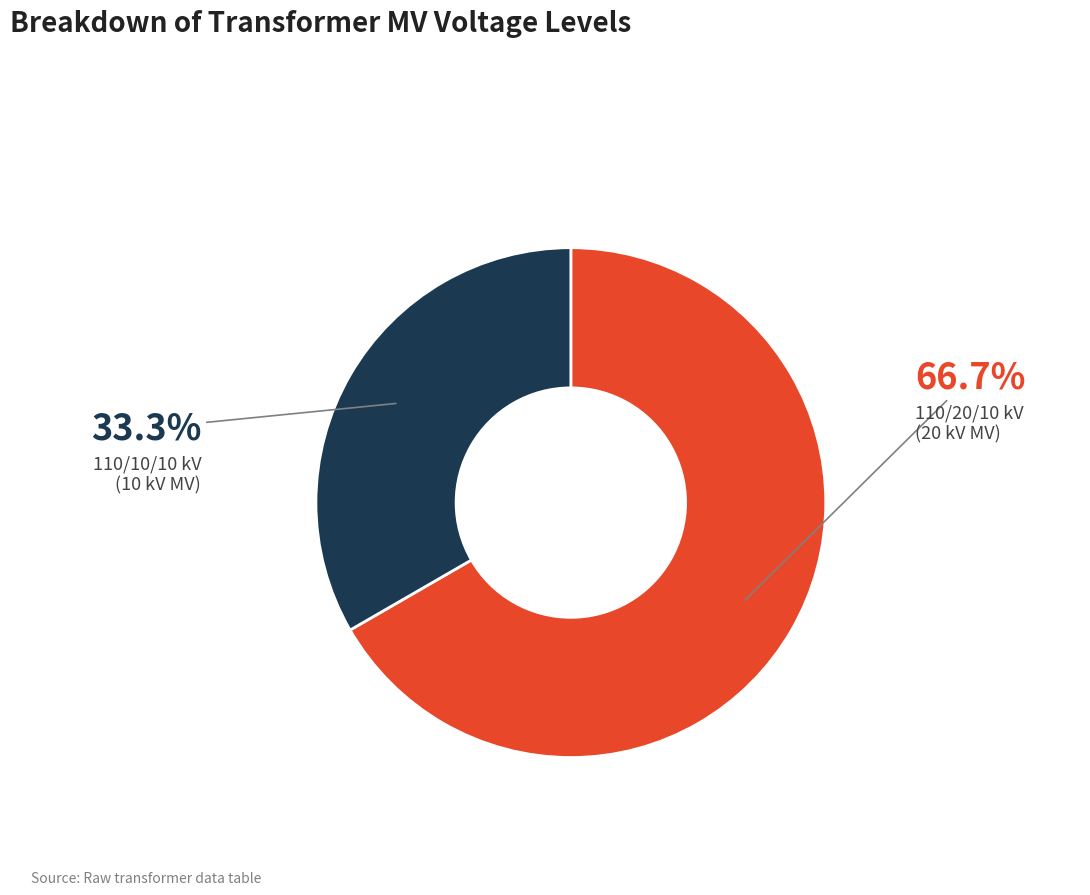

Count the number of slices in the pie.

2